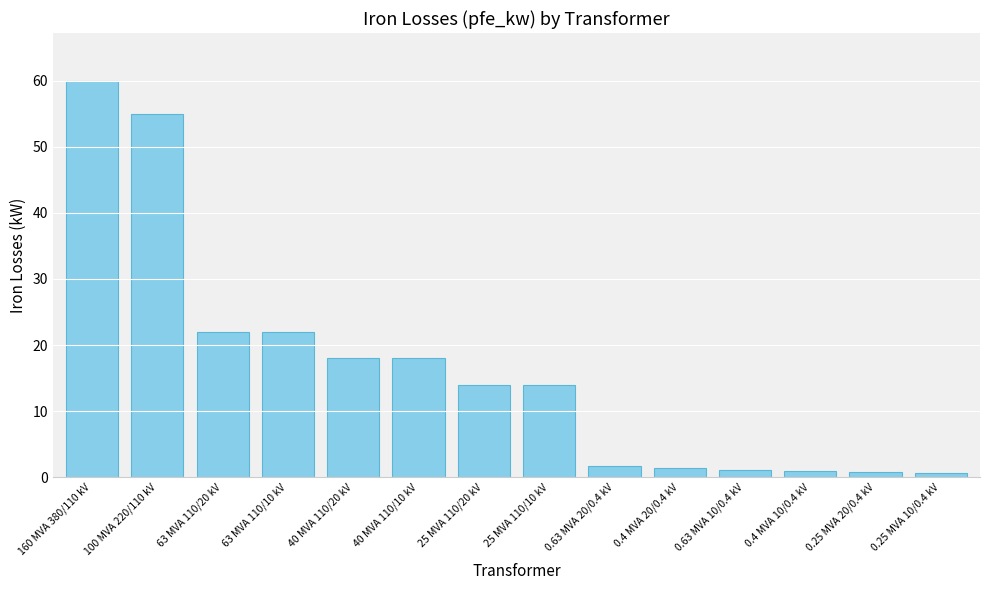

The chart shows a value of 18.0 at 40 MVA 110/20 kV. True or false?

True